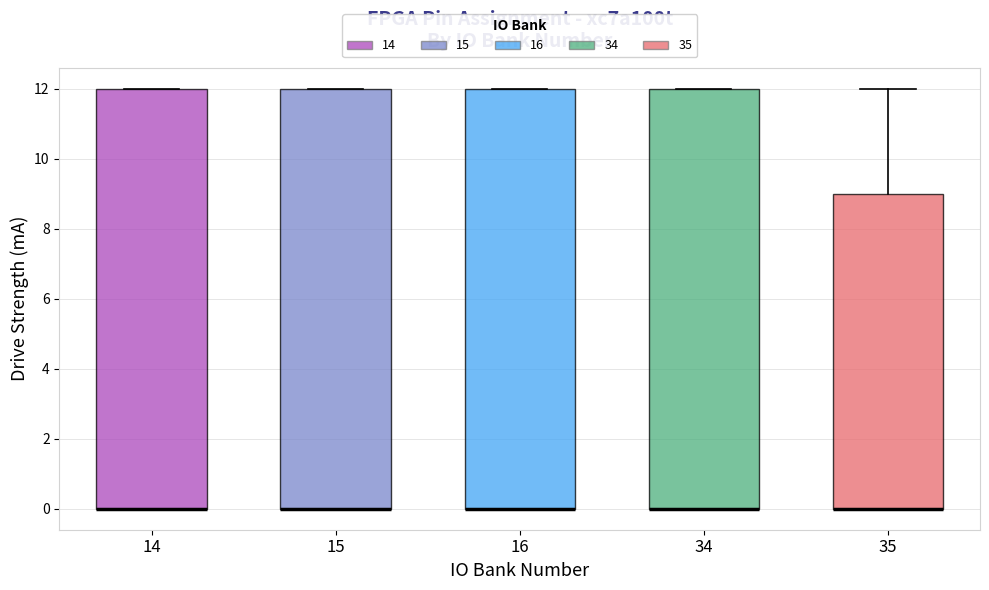

Where is the upper edge of the box at x = 14 on the y-axis? The values are not printed on the chart, so give them approximately, as read against the axis.

12